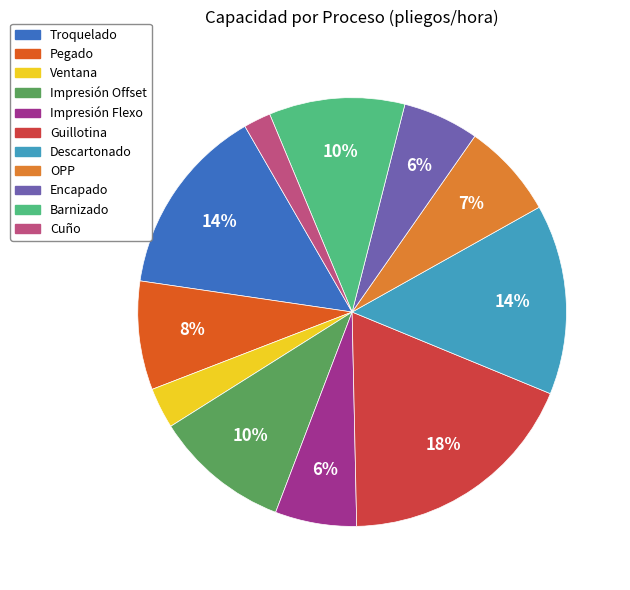

What percentage is the Troquelado slice, to the nearest percent?

14%